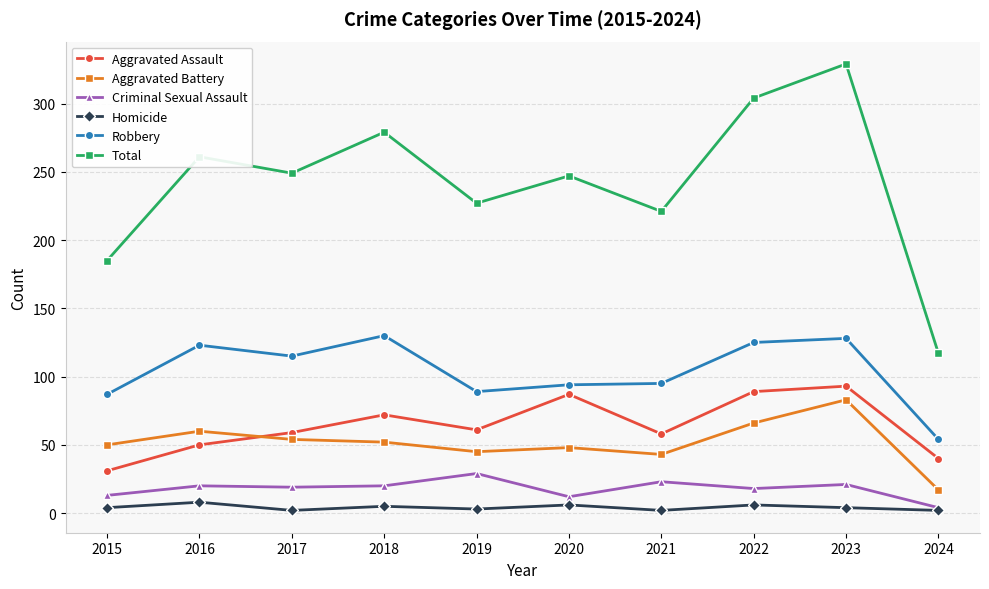

True or false: Criminal Sexual Assault has more than 0 interior local peaks.

True